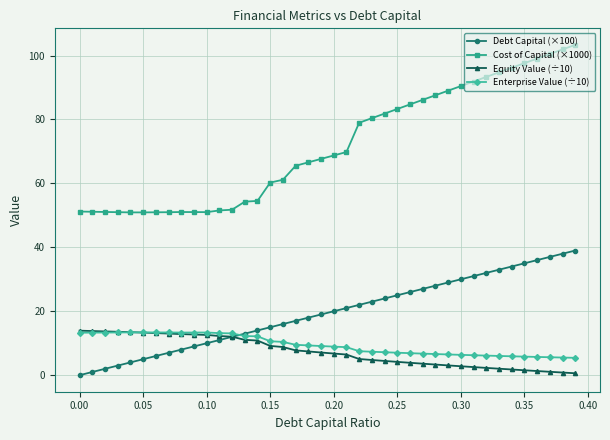

What is the greatest value displayed?

103.3